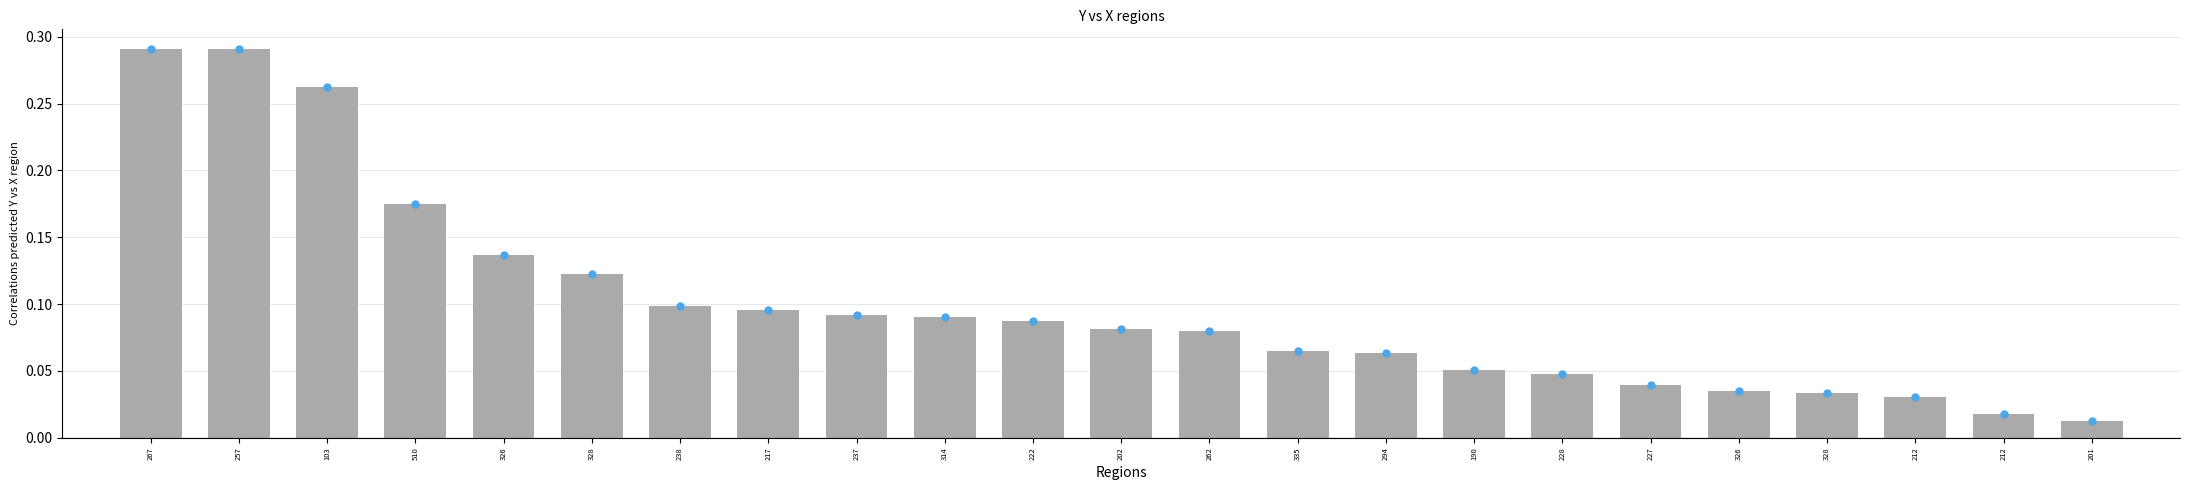

Which label corresponds to the largest value in the chart?

267